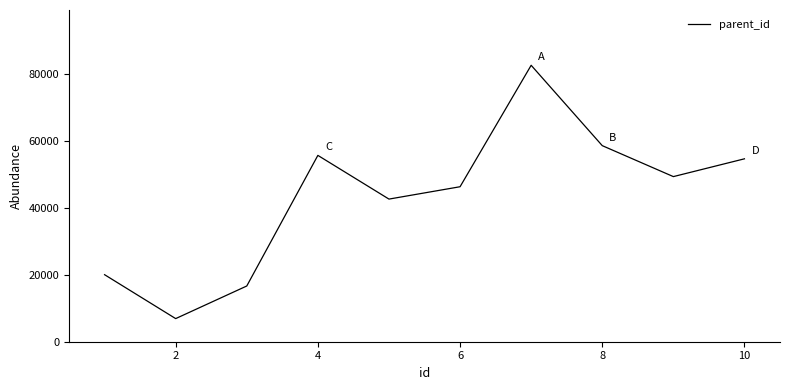

Does the chart have visible grid lines?

No